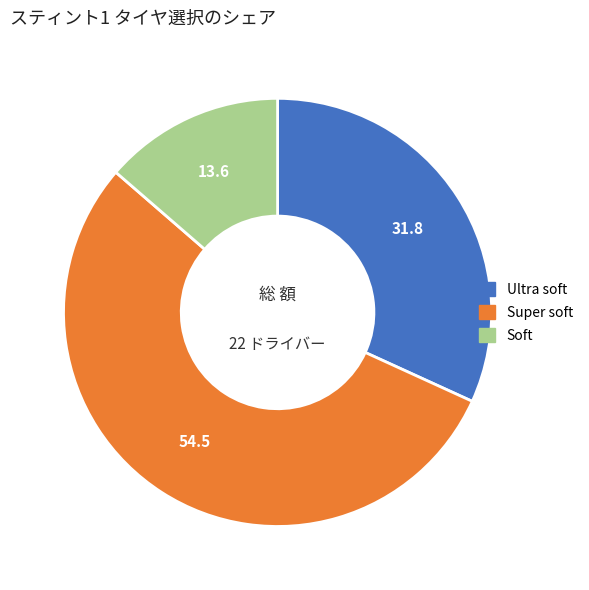

Which slice is the largest?

Super soft